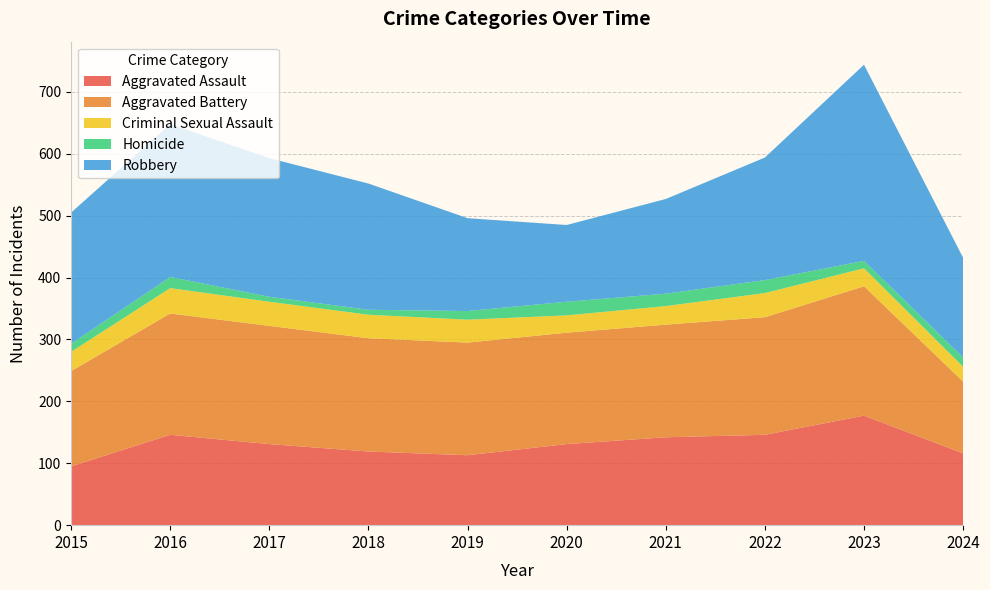

Reading left to right, list all the values displayed in this chart.

Aggravated Assault: 95	146	131	119	113	131	142	146	177	116
Aggravated Battery: 154	196	191	183	182	180	182	190	209	116
Criminal Sexual Assault: 31	41	39	38	37	28	30	39	29	24
Homicide: 13	18	8	8	14	22	20	21	12	15
Robbery: 212	247	224	204	150	124	153	198	317	161